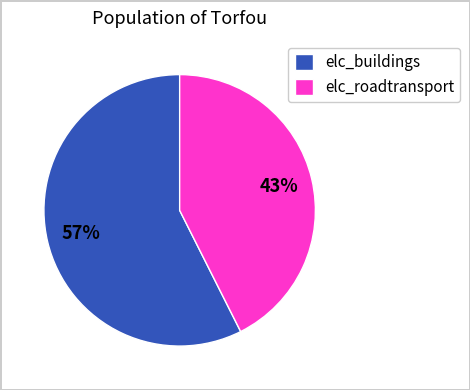

How many segments does this pie chart have?

2